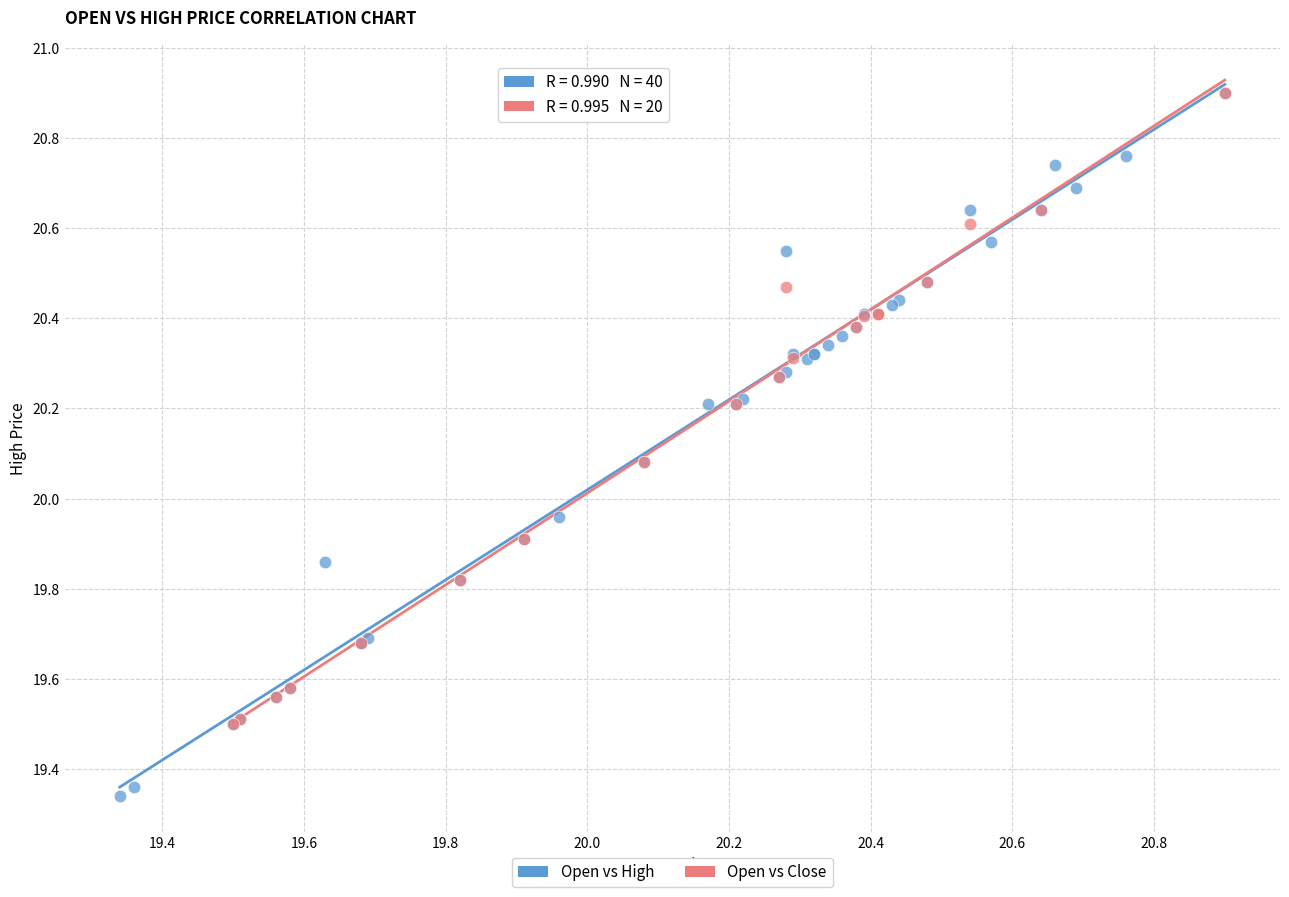

Which series has the largest Y range (max minus min)?

Open vs High